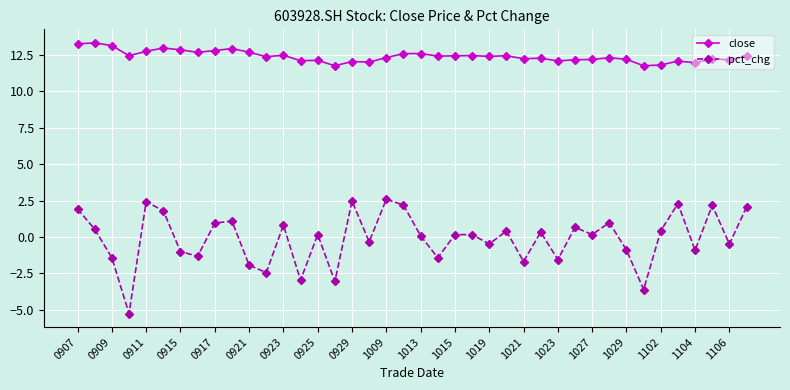

List the series in order of their peak value, lowest first.

pct_chg, close